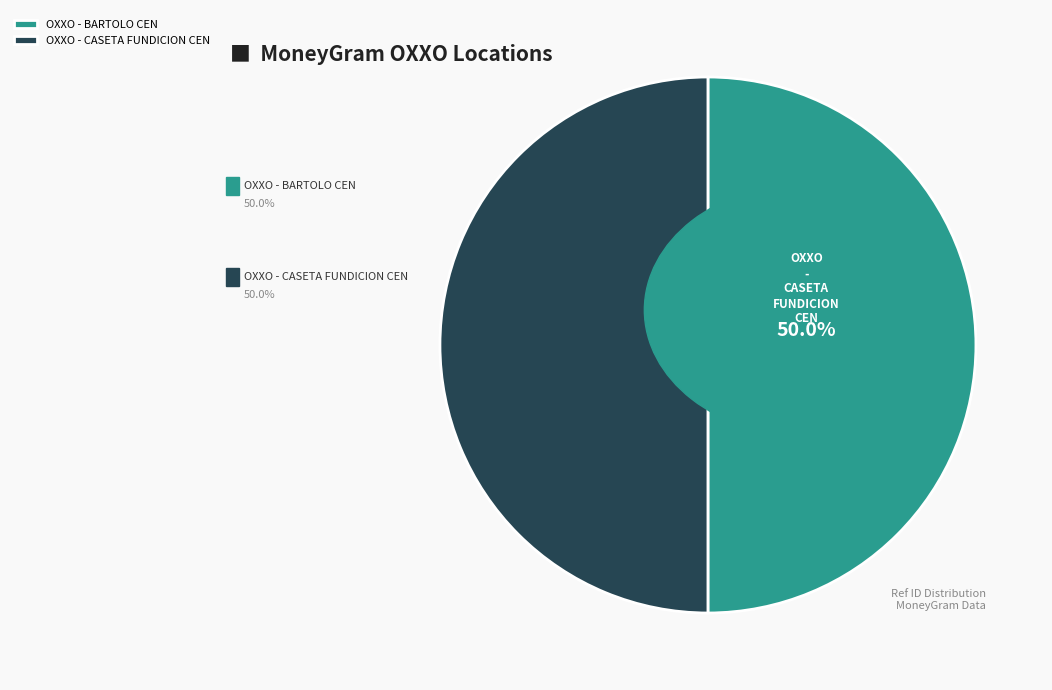

True or false: OXXO - CASETA FUNDICION CEN accounts for 50% of the total.

True